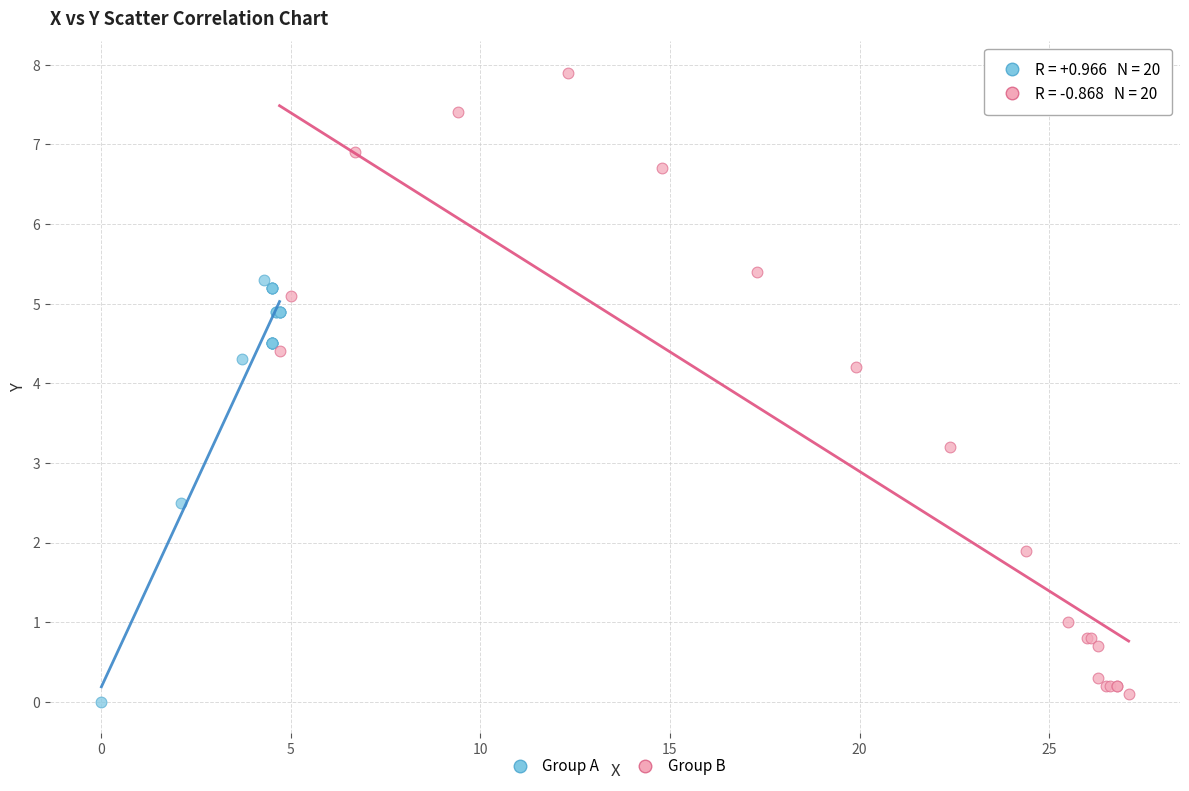

Which series has the widest spread of Y values?

Group B